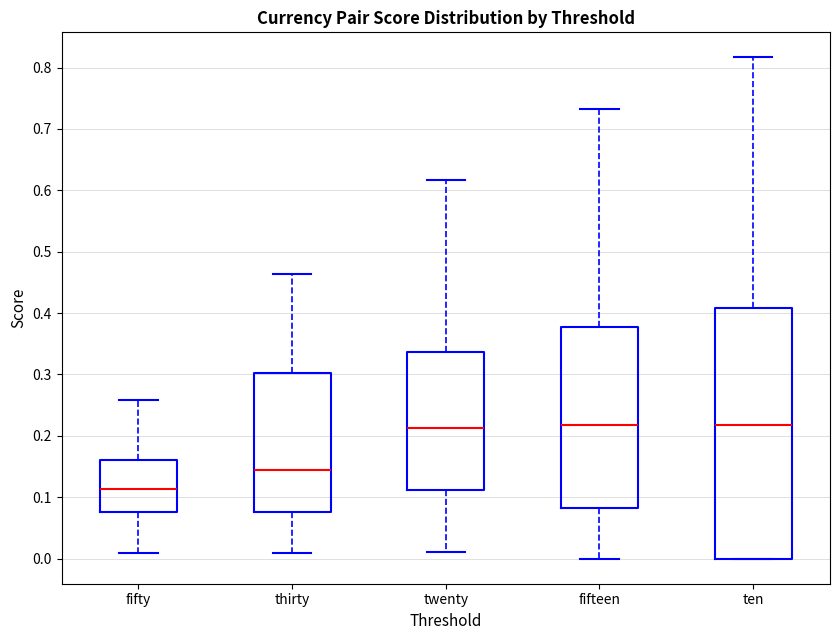

Reading left to right, read every box against the y-axis: the position of its median line, the range the box covers, and the ends of its whiskers. The values are not printed on the chart, so give them approximately, as read against the axis.

fifty: median 0.11, box 0.08 to 0.16, whiskers 0.01 to 0.26
thirty: median 0.14, box 0.08 to 0.30, whiskers 0.01 to 0.46
twenty: median 0.21, box 0.11 to 0.34, whiskers 0.01 to 0.62
fifteen: median 0.22, box 0.08 to 0.38, whiskers 0.00 to 0.73
ten: median 0.22, box 0.00 to 0.41, whiskers 0.00 to 0.82